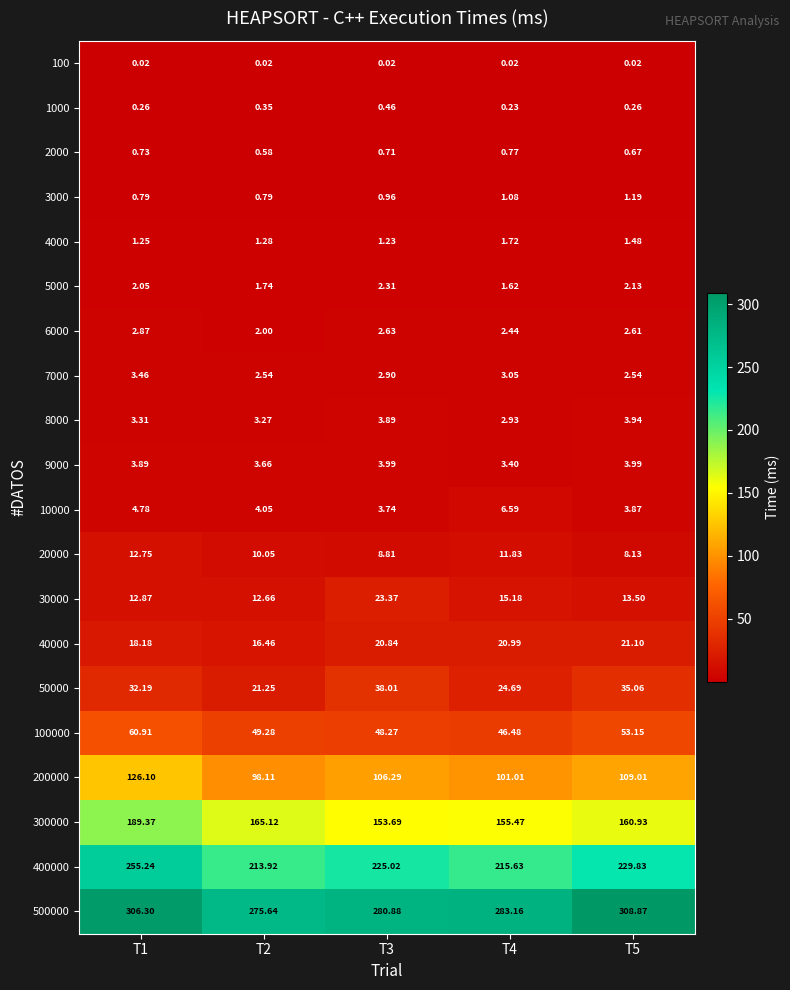

Is the value of 100 at T4 greater than the value of 10000 at T5?

No